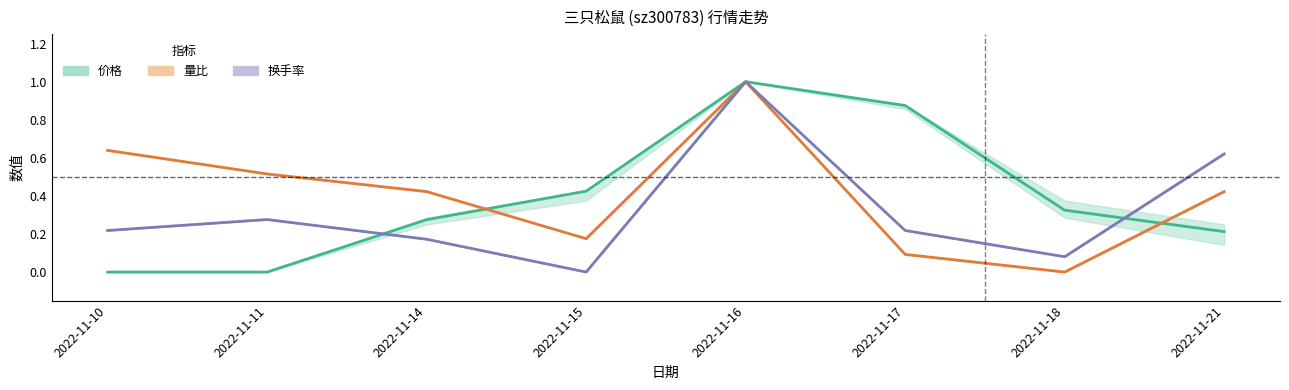

What is the maximum value shown in the chart?

1.0